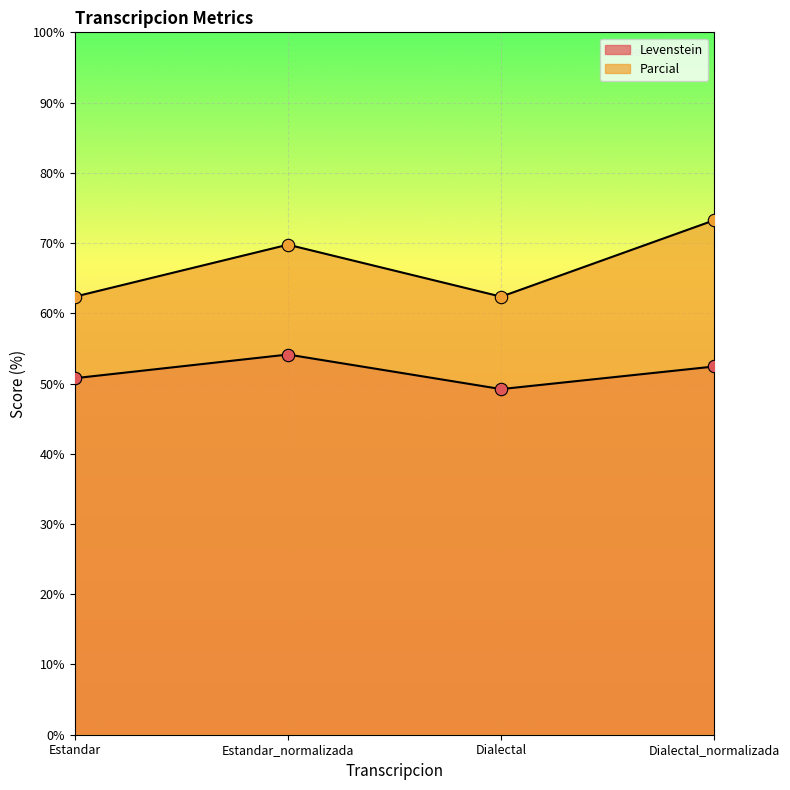

At how many categories does at least one series exceed 69?

2